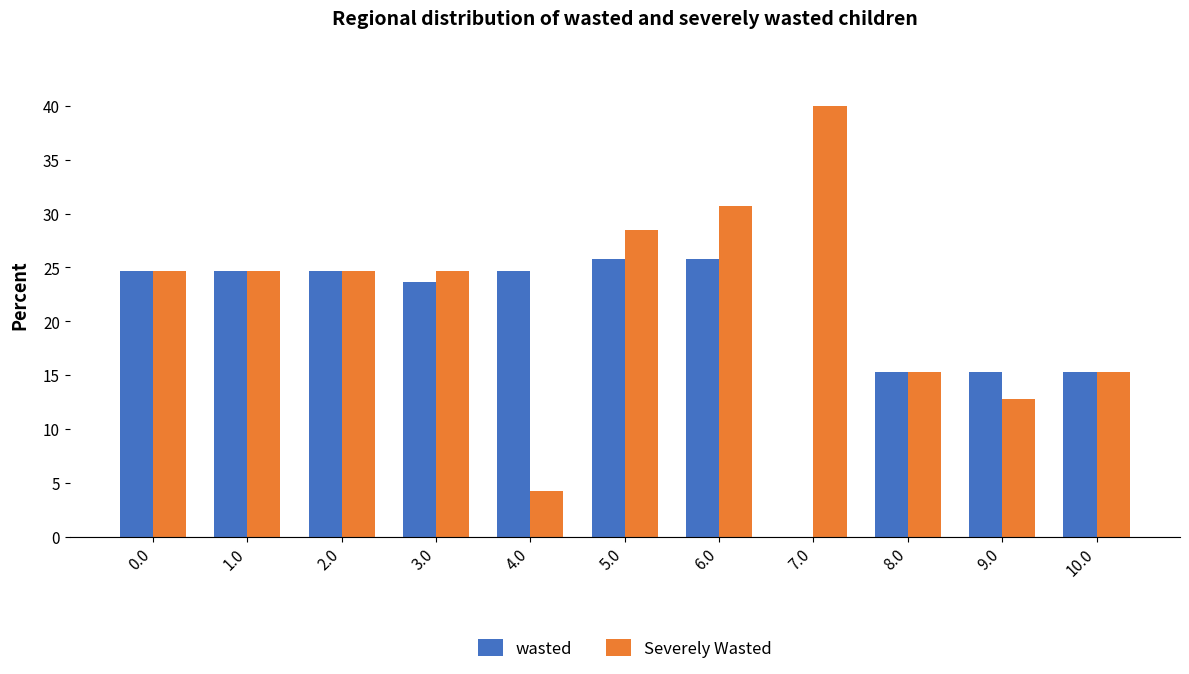

The value of wasted at 0.0 is 14.3. True or false?

False